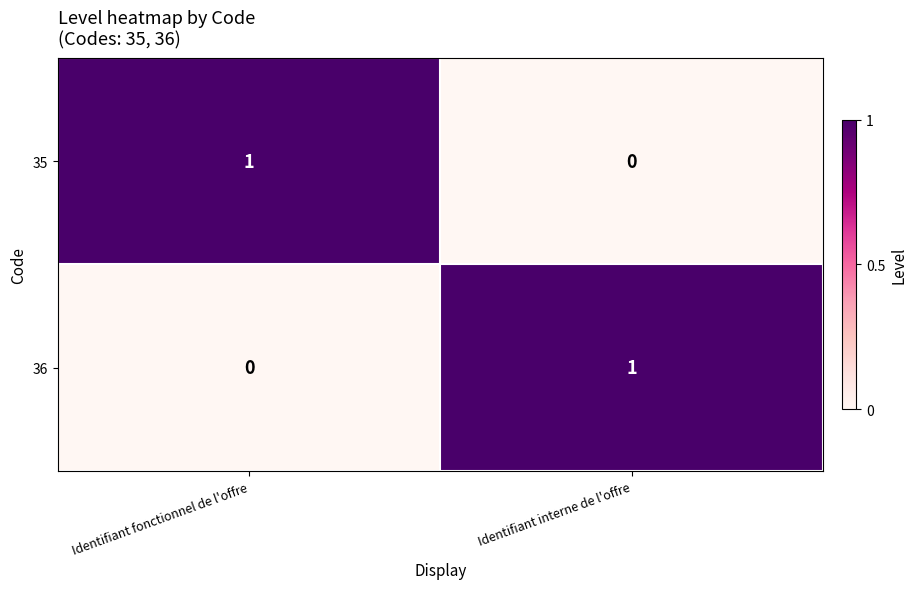

How many data points in 35 are less than 1?

1